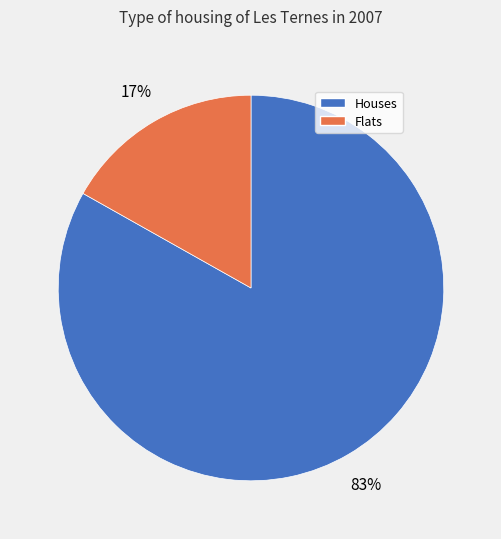

What is the majority slice?

Houses